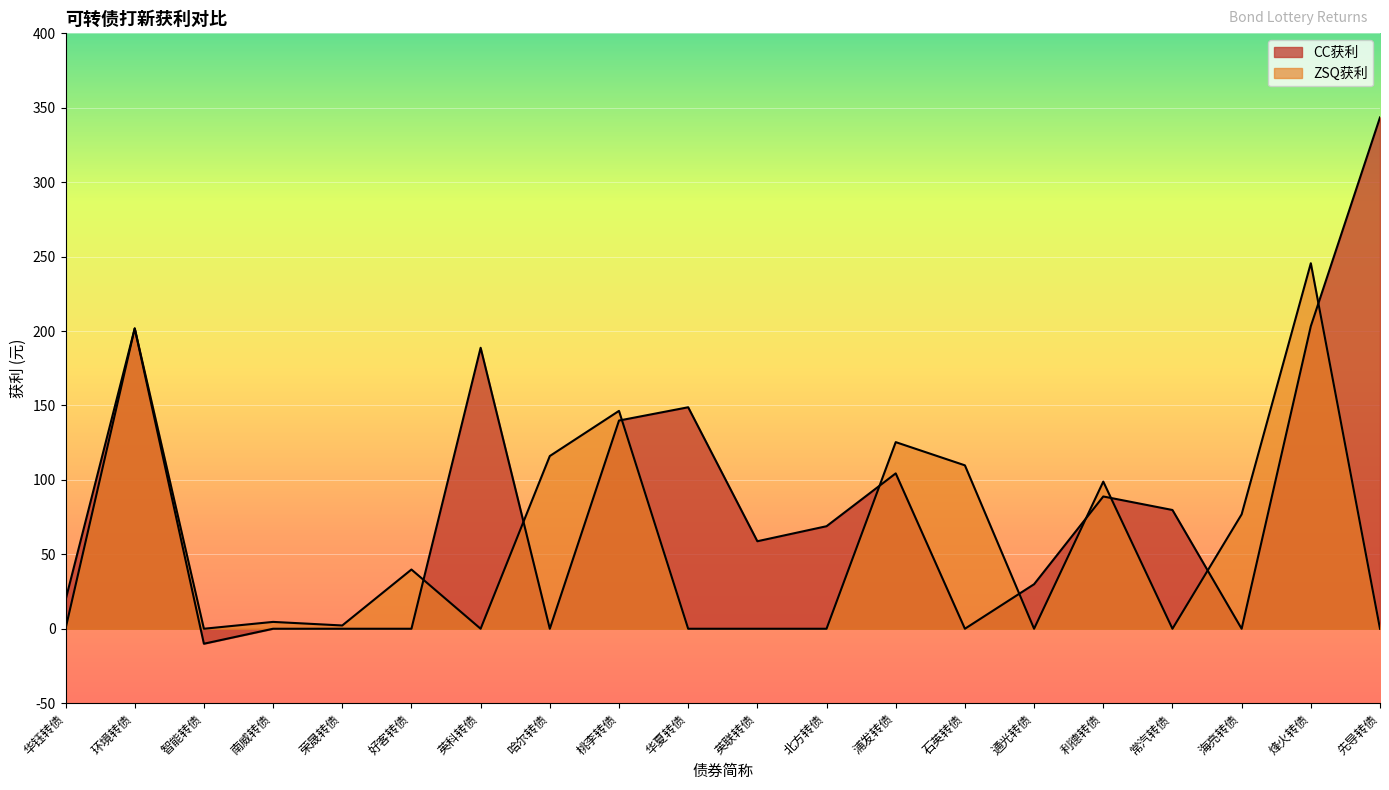

The value of ZSQ获利 at 常汽转债 is 0.0. True or false?

True